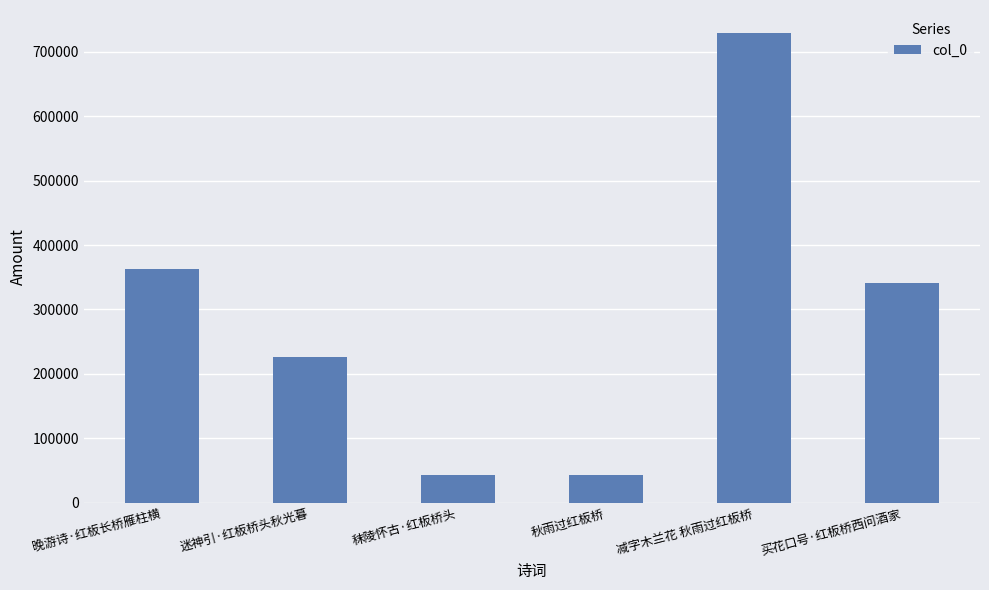

What is the label of the 1st bar from the right?

买花口号·红板桥西问酒家